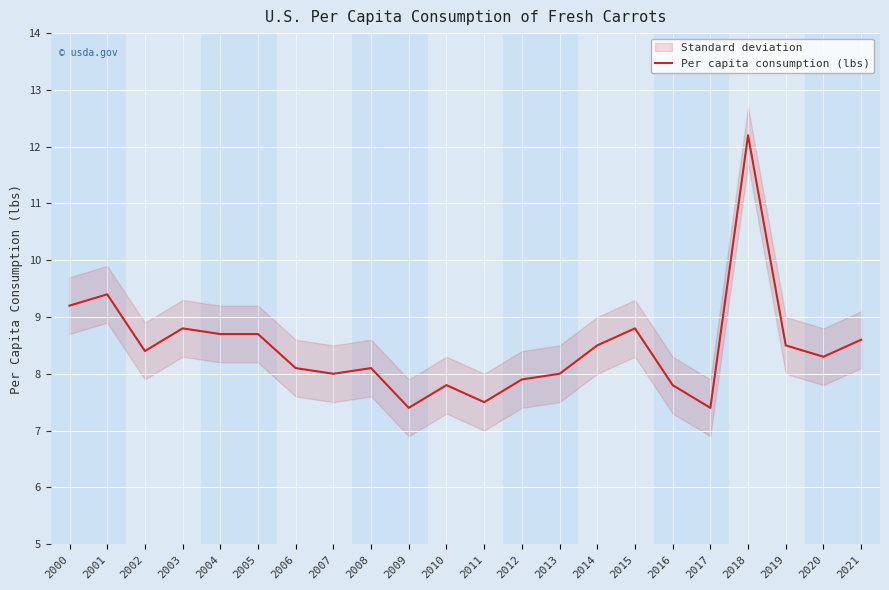

Reading left to right, transcribe all the data shown in this chart.

2000=9.2	2001=9.4	2002=8.4	2003=8.8	2004=8.7	2005=8.7	2006=8.1	2007=8.0	2008=8.1	2009=7.4	2010=7.8	2011=7.5	2012=7.9	2013=8.0	2014=8.5	2015=8.8	2016=7.8	2017=7.4	2018=12.2	2019=8.5	2020=8.3	2021=8.6